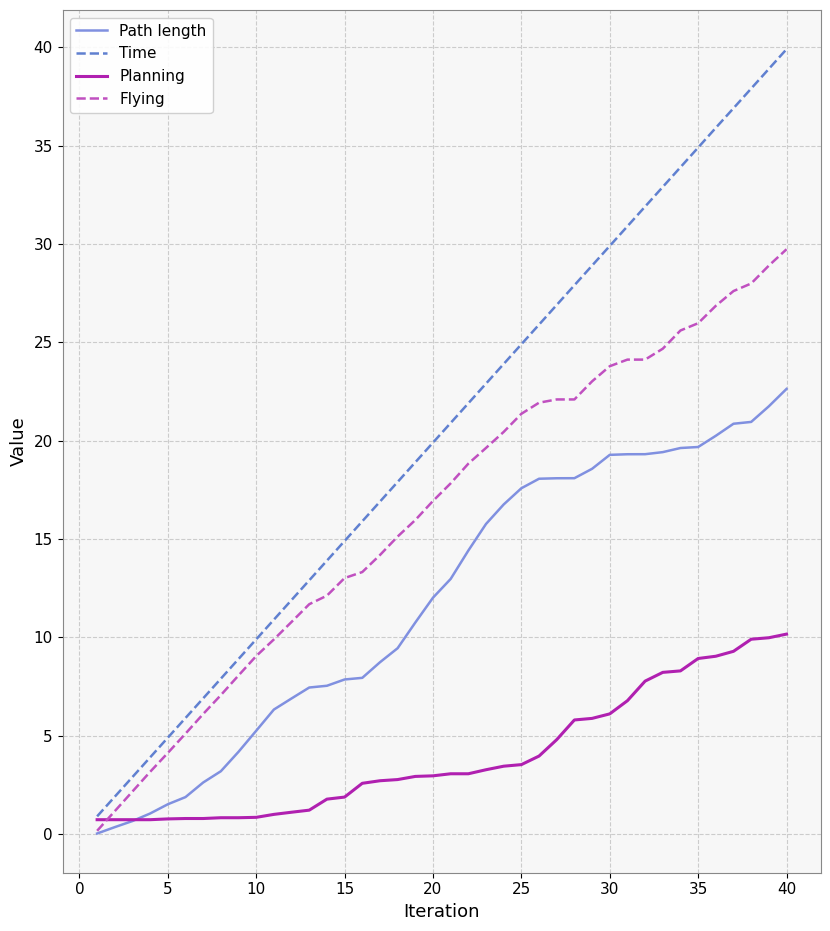

What is the greatest value displayed?

39.9